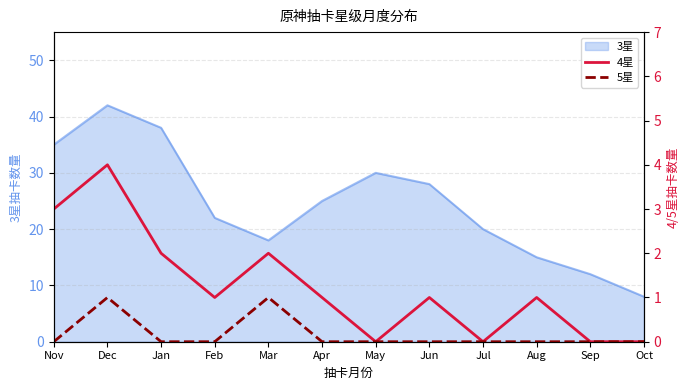

What is the highest value of the 3星 series?

42